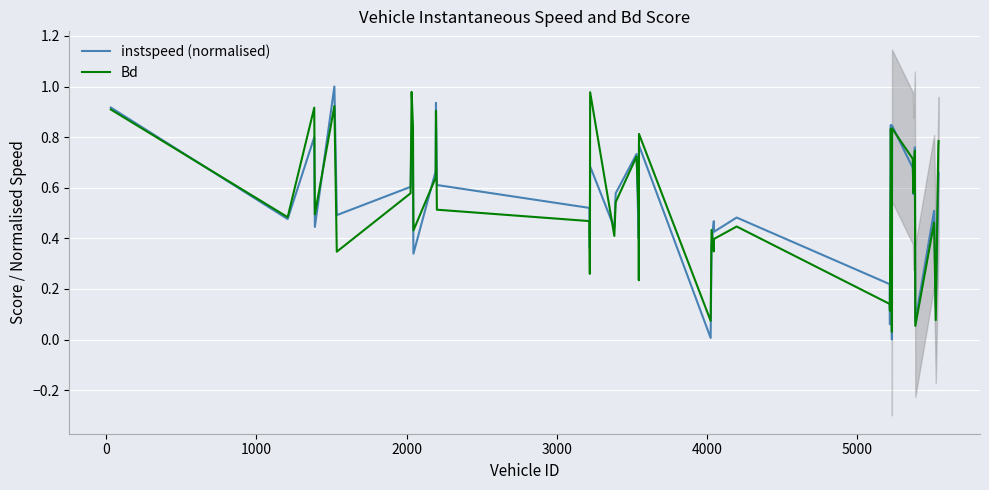

How many lines are shown in the chart?

2